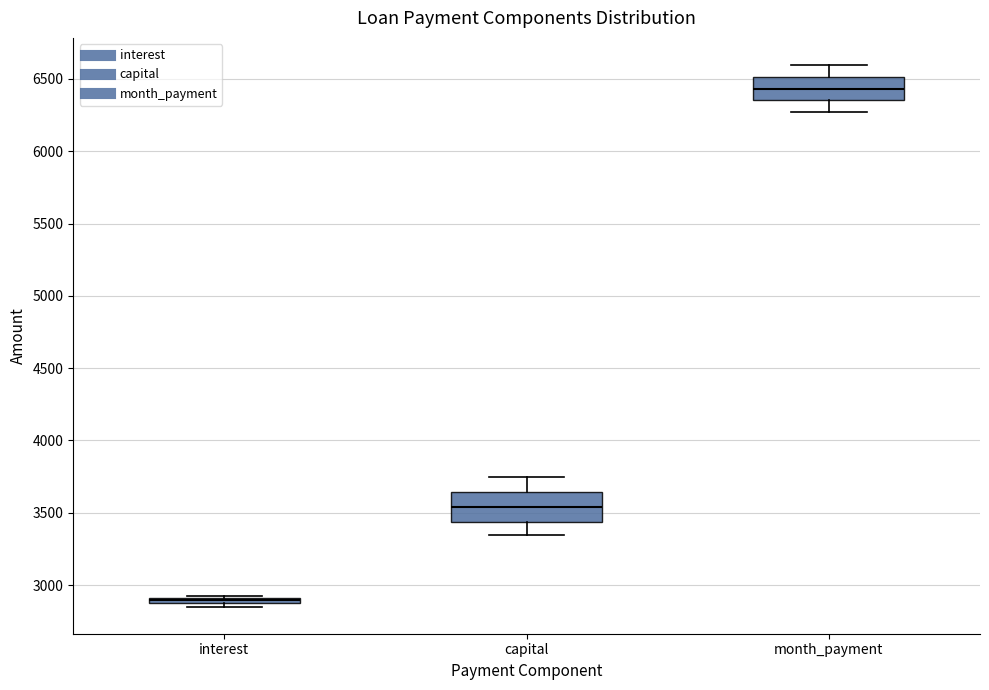

Which box's median line is the highest?

month_payment